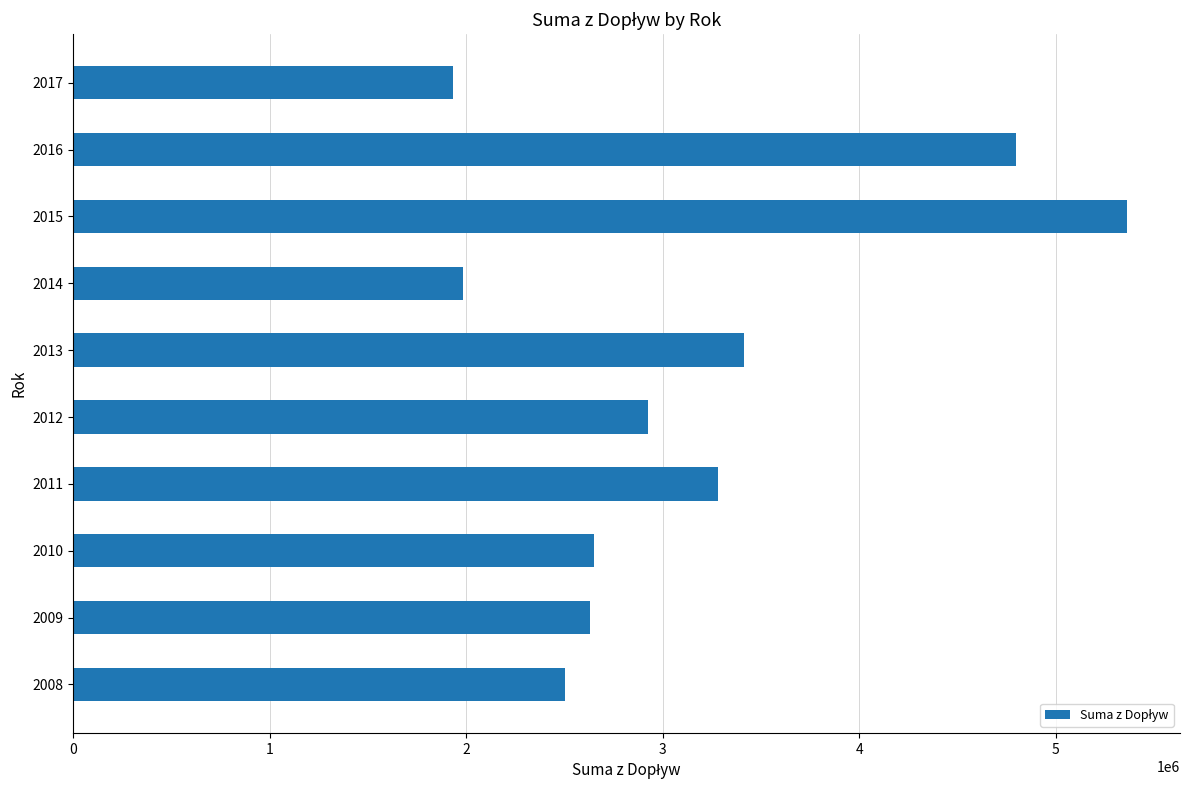

The value at 2014 is 1982301. True or false?

True